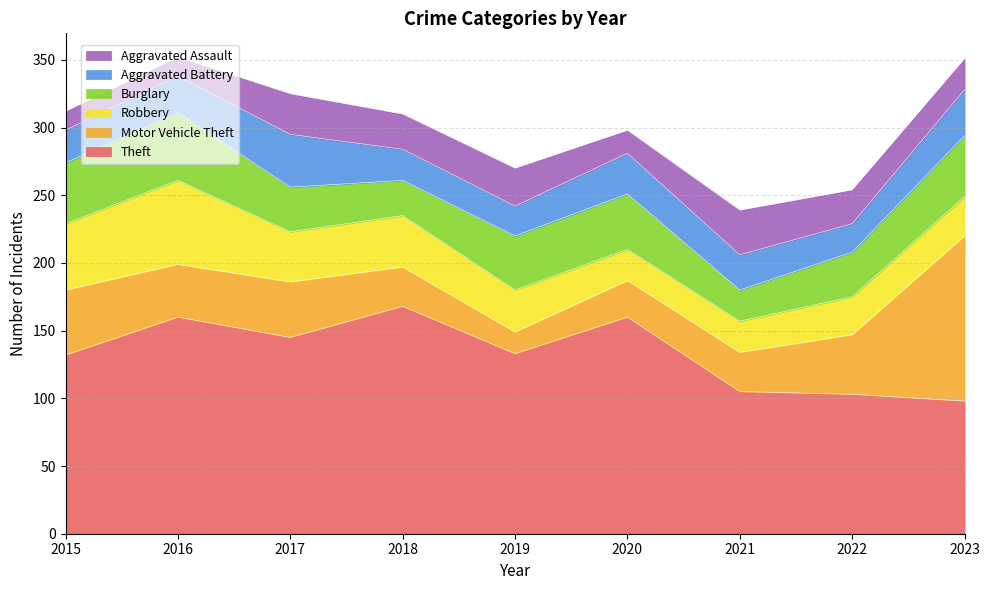

At which category is the sum across all series the highest?

2016